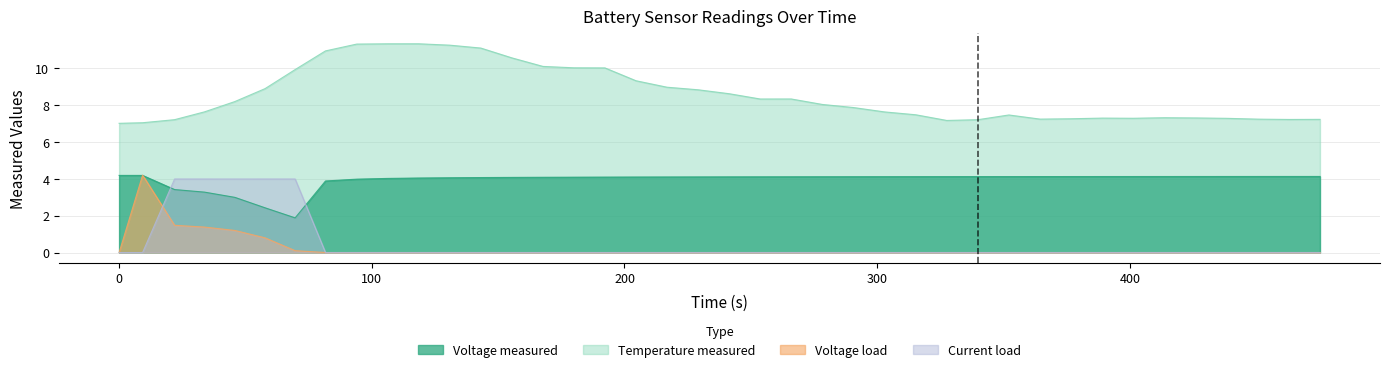

What are all the series names shown in the legend?

Voltage_measured, Temperature_measured, Voltage_load, Current_load